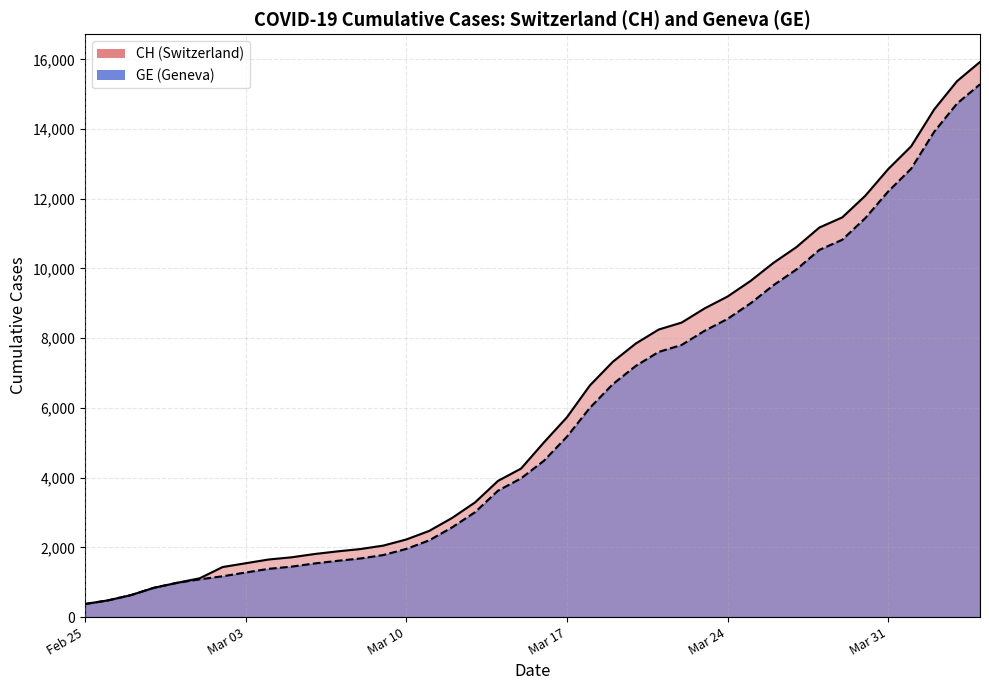

Which category has the lowest value in the GE series?

Feb 25